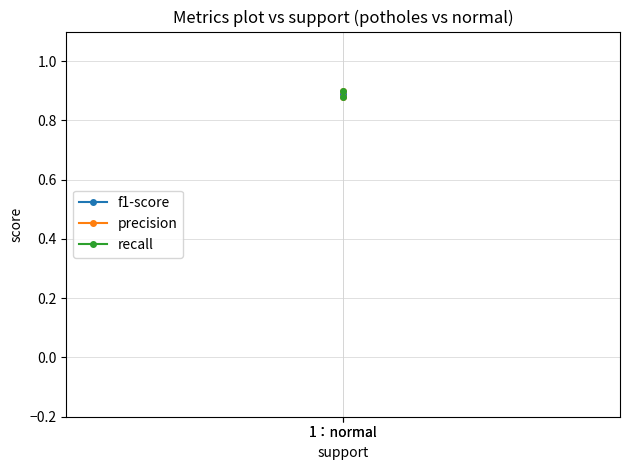

Reading left to right, list all the values displayed in this chart.

f1-score: 0.9	0.9
precision: 0.9	0.9
recall: 0.9	0.9